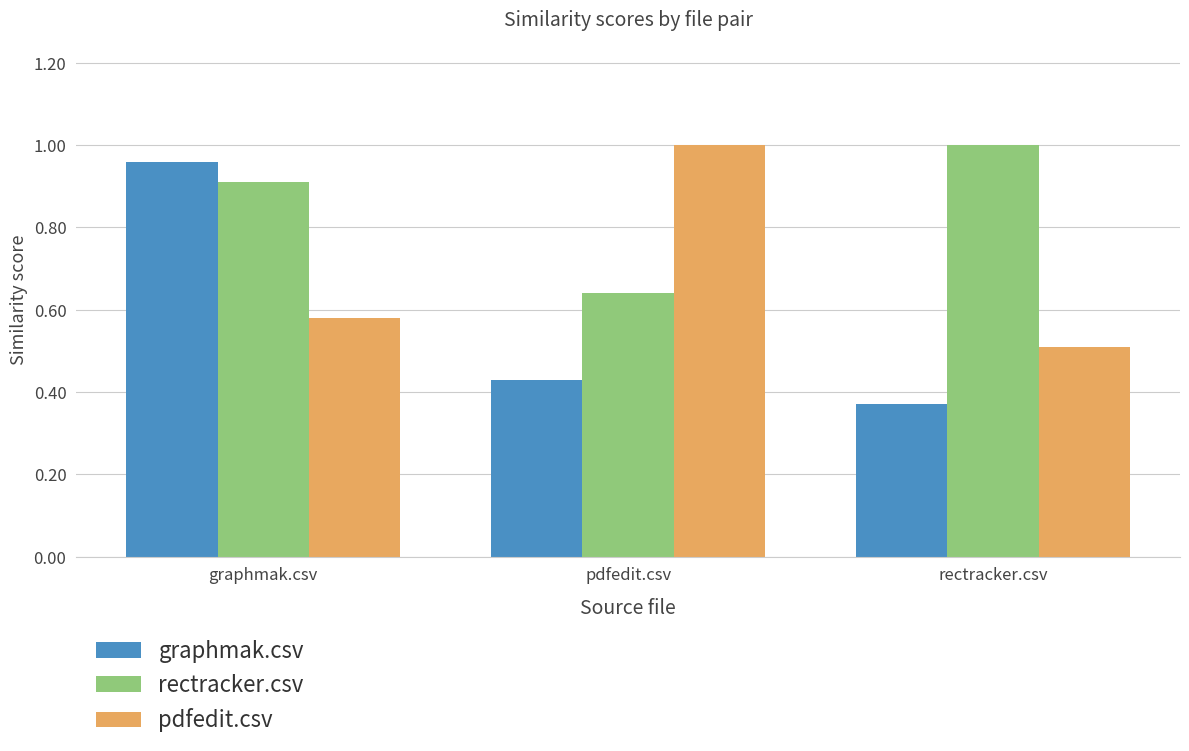

What is the label of the 3rd bar from the left?

rectracker.csv